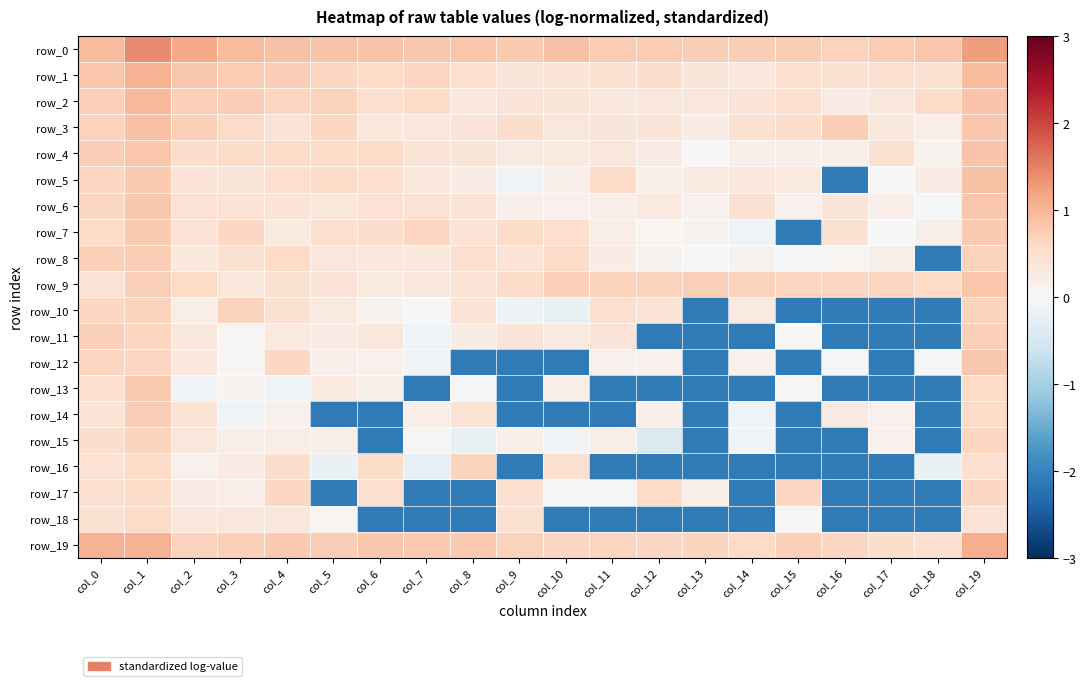

The row_19 series shows 0.5 at col_17. True or false?

True